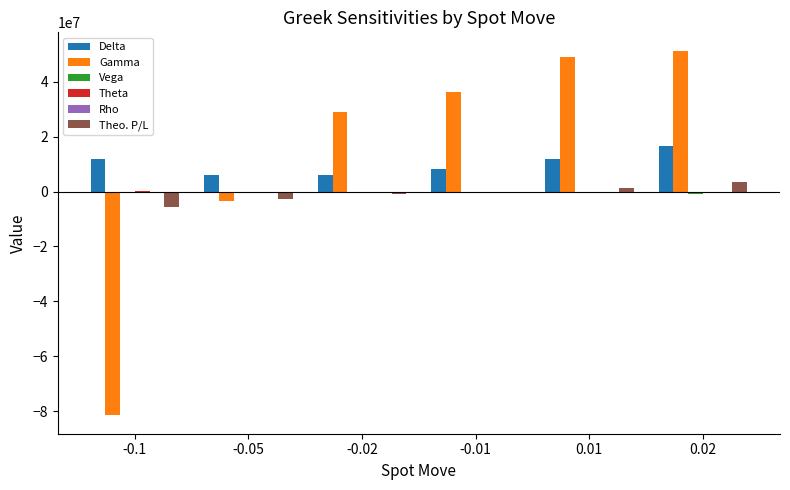

Between -0.1 and -0.05, which series saw the biggest shift?

Gamma